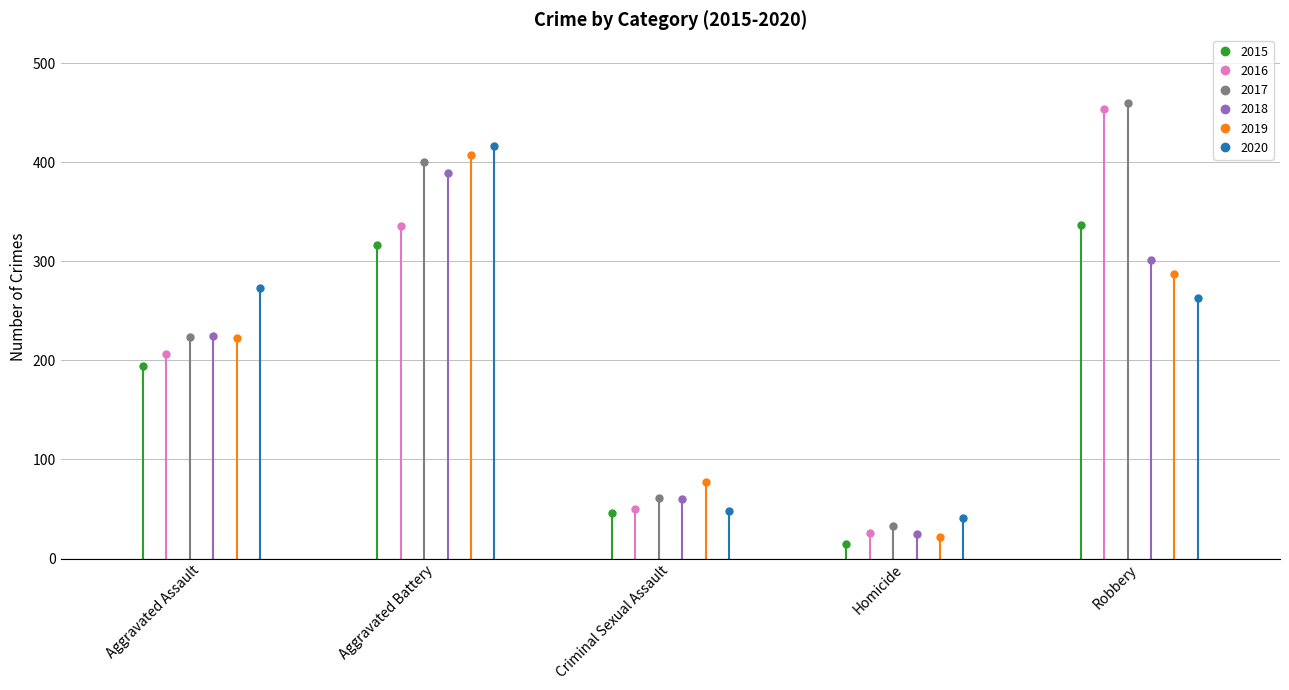

In 2015, how many points are lower than both neighbors (excluding endpoints)?

1